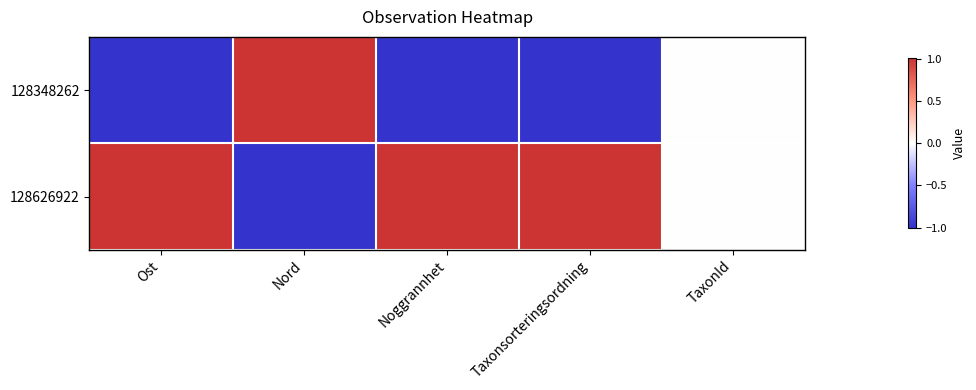

Which category has the lowest value across all series?

Ost